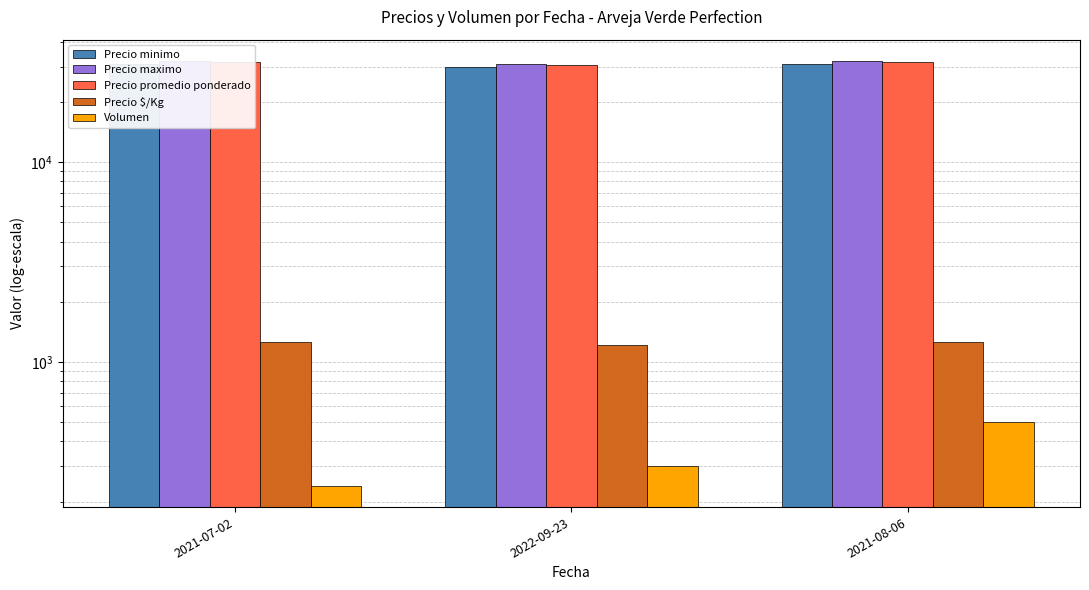

List the labels in order of Precio $/Kg value, largest first.

2021-07-02, 2021-08-06, 2022-09-23